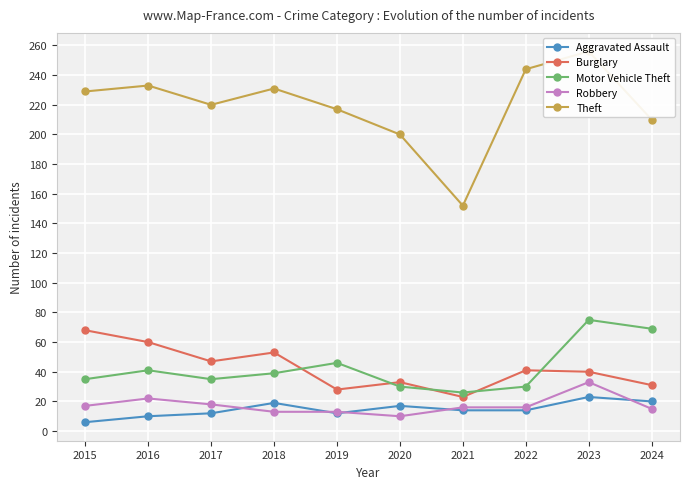

True or false: Theft and Aggravated Assault cross at least once.

False